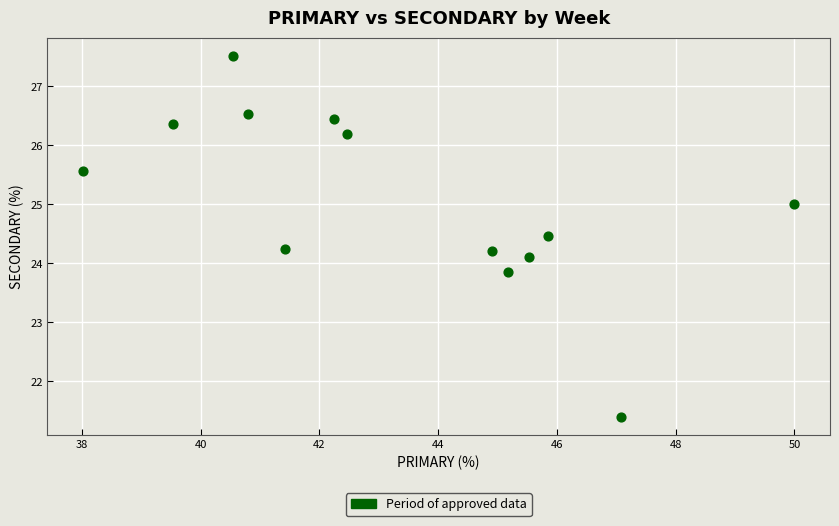

What is the range of Y values (max minus min)?

6.1